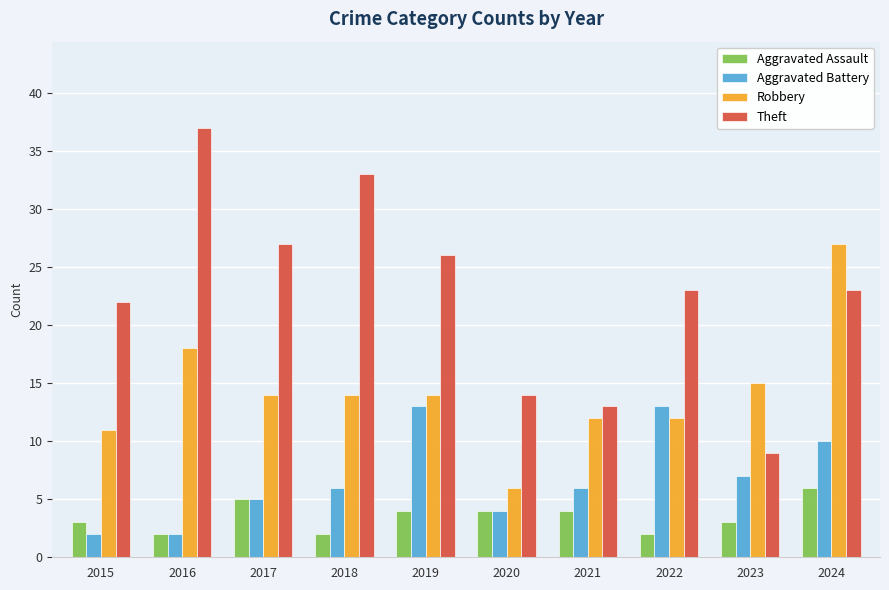

Where is Robbery nearest to the value 16?

2023